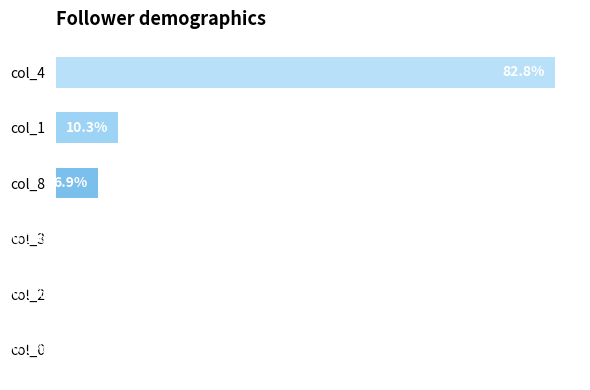

Which has a higher value, col_1 or col_0?

col_1